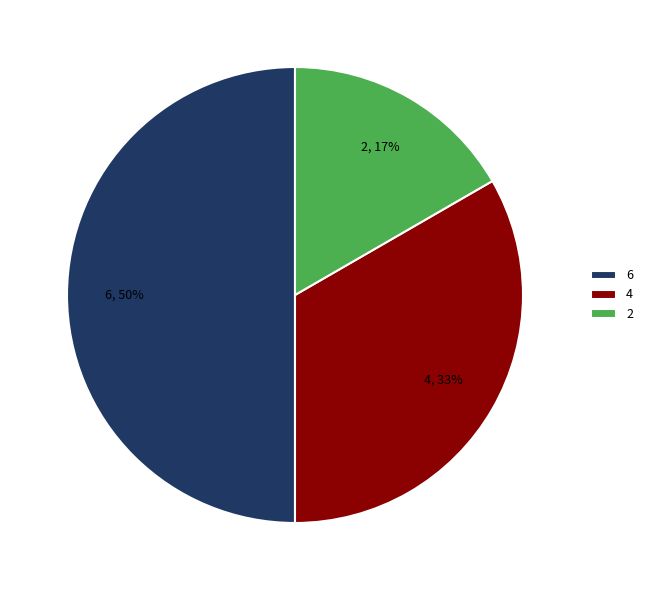

What is the ratio of the value at 2 to the value at 6?

0.3